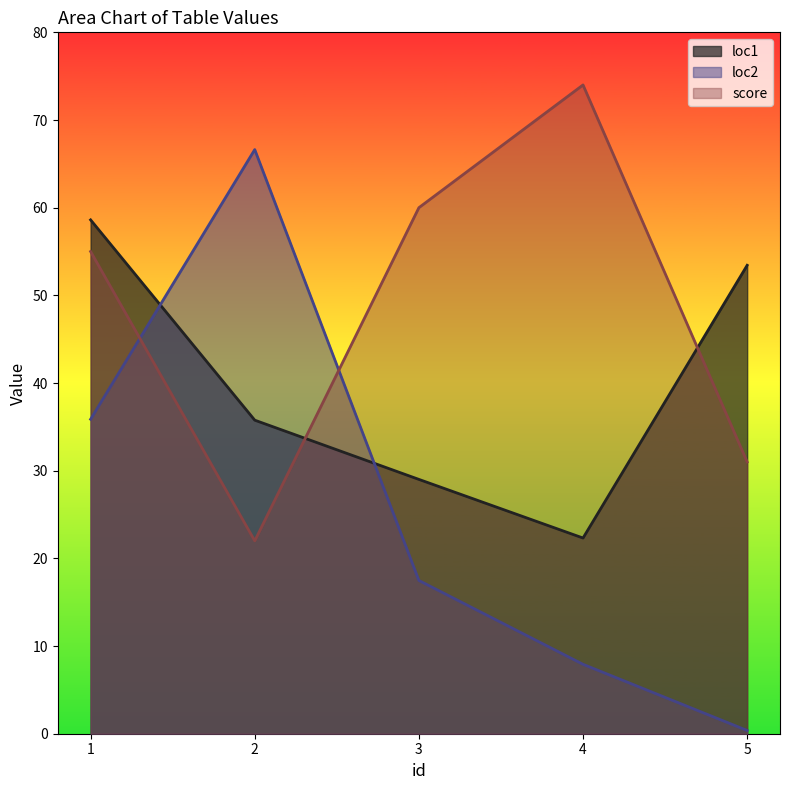

How many data points in loc1 are less than 35?

2